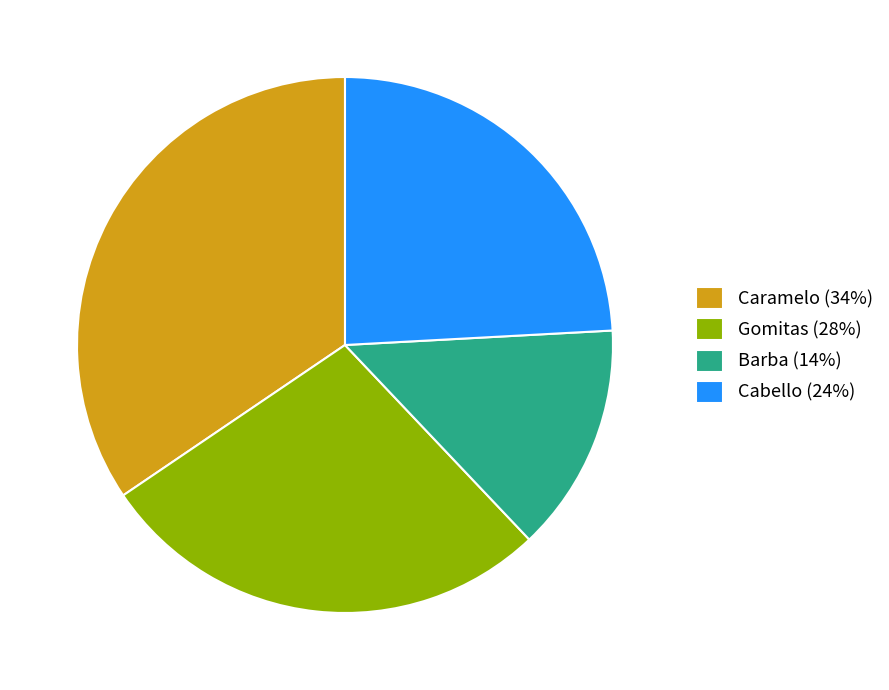

How many slices are in this pie chart?

4